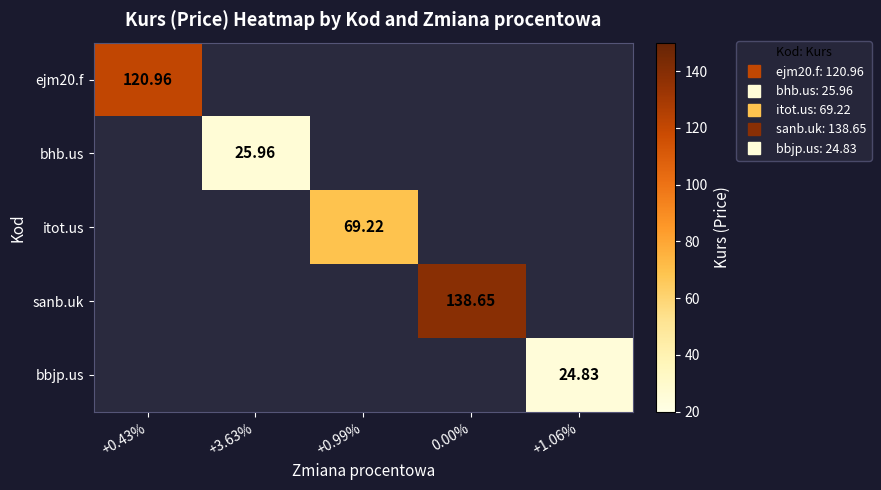

How many series are shown in this chart?

5